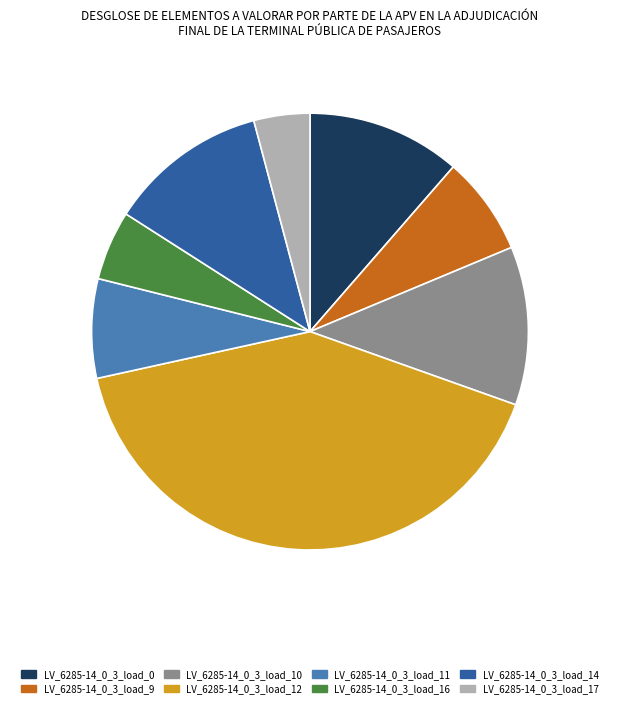

Is the sum of LV_6285-14_0_3_load_14 and LV_6285-14_0_3_load_17 greater than half?

No